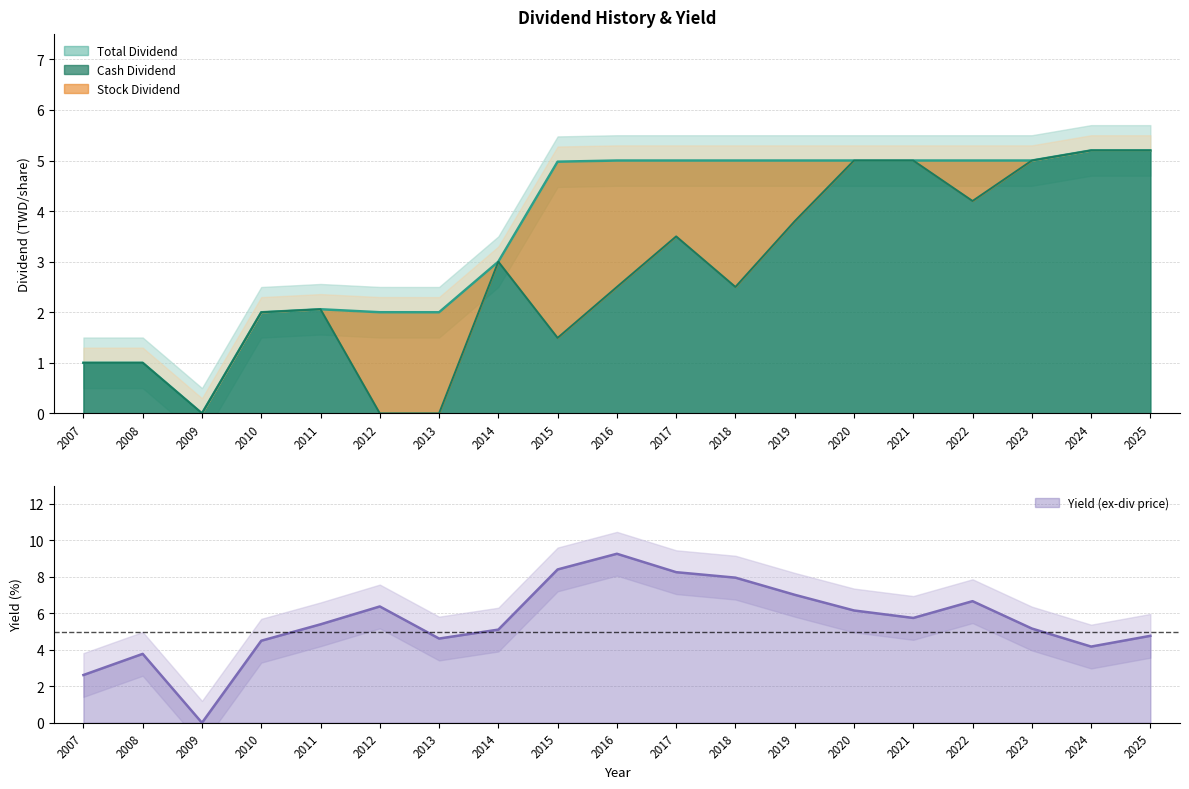

How many interior local valleys does the Cash Dividend series have?

4